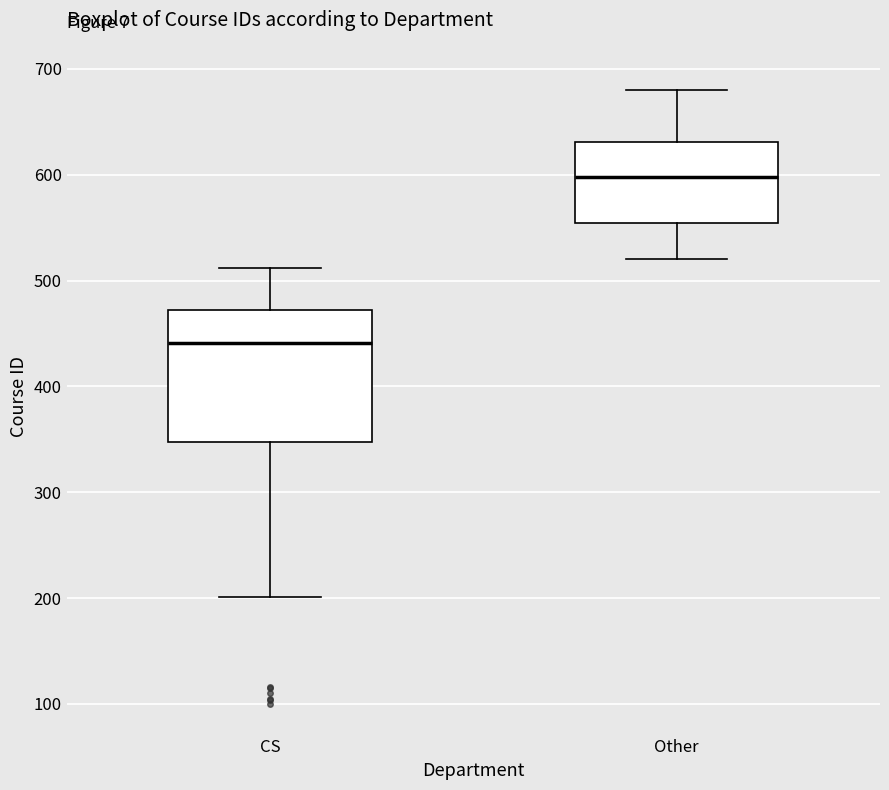

Where does the median line of the box for CS sit on the y-axis? The values are not printed on the chart, so give them approximately, as read against the axis.

440